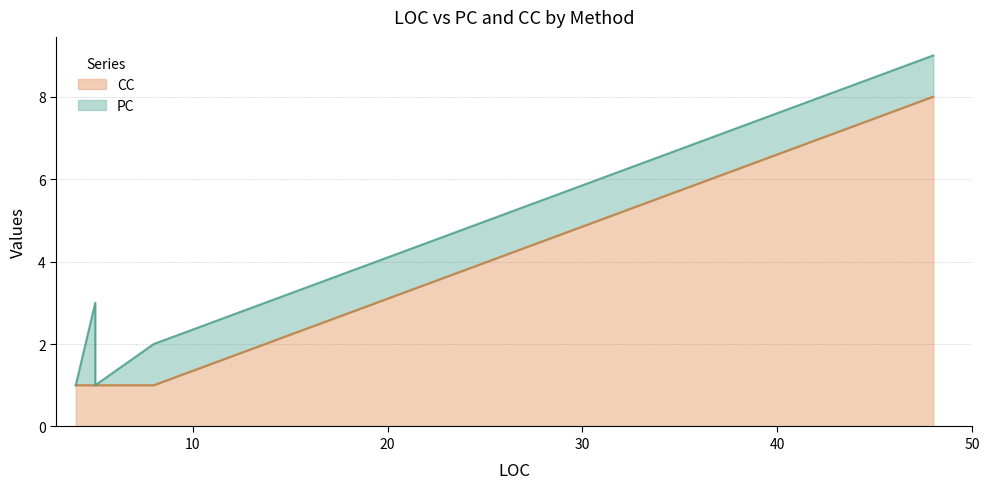

What are all the series names shown in the legend?

PC, CC